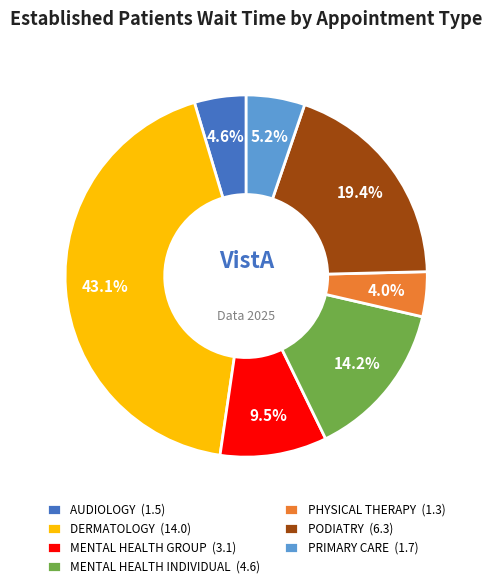

Is it true that MENTAL HEALTH INDIVIDUAL is 2% of the pie?

False